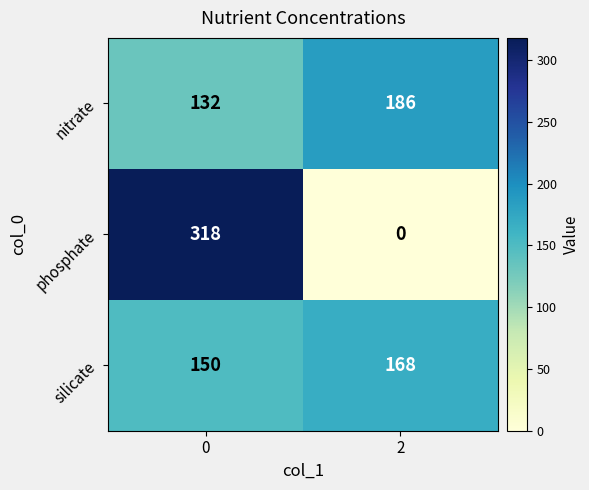

Reading left to right, list all the values displayed in this chart.

nitrate: 132	186
phosphate: 318	0
silicate: 150	168